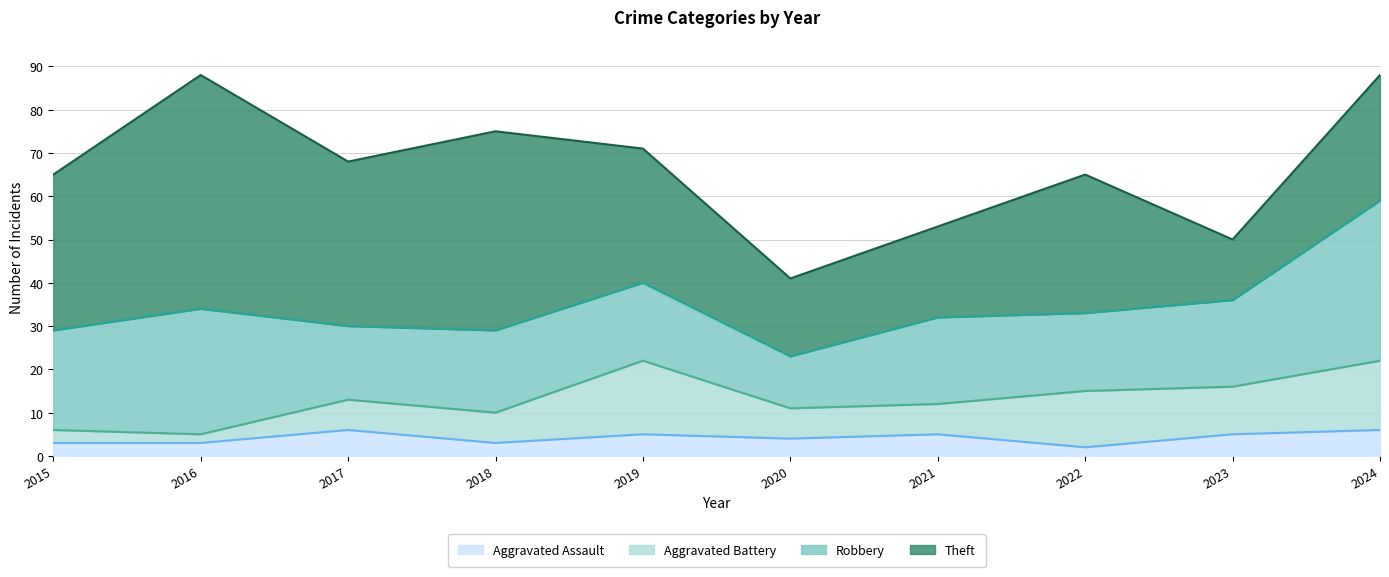

Reading left to right, list all the values displayed in this chart.

Aggravated Assault: 3	3	6	3	5	4	5	2	5	6
Aggravated Battery: 3	2	7	7	17	7	7	13	11	16
Robbery: 23	29	17	19	18	12	20	18	20	37
Theft: 36	54	38	46	31	18	21	32	14	29